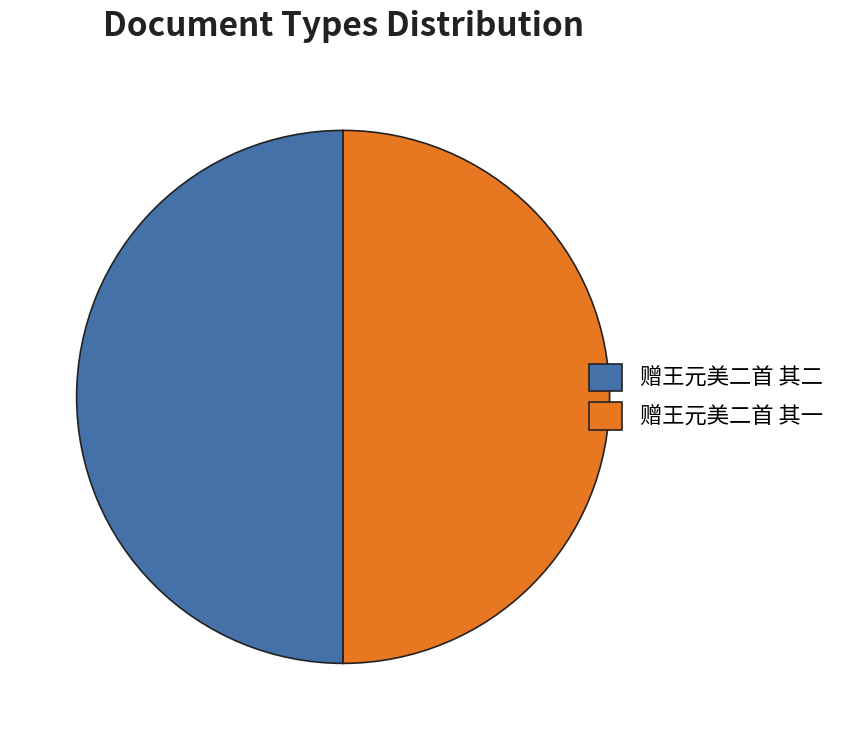

How many segments does this pie chart have?

2